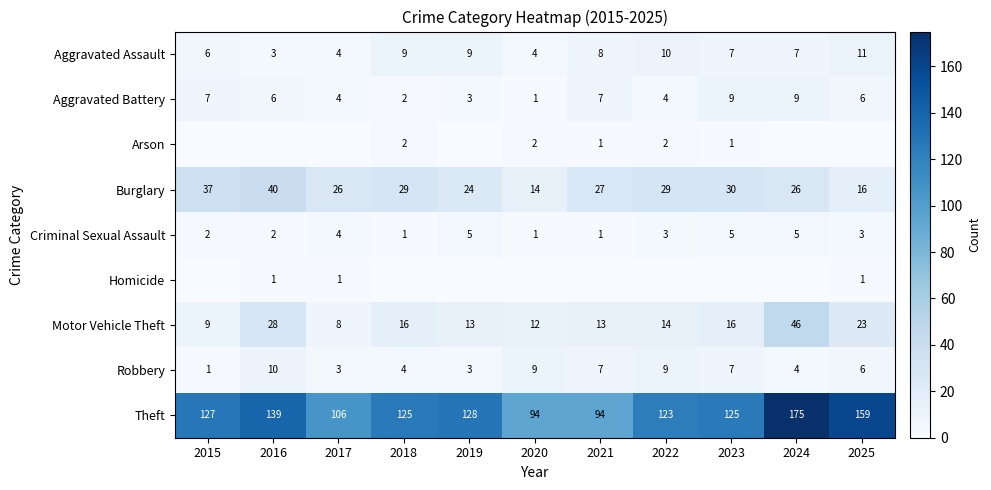

At which category is the sum across all series the highest?

2024